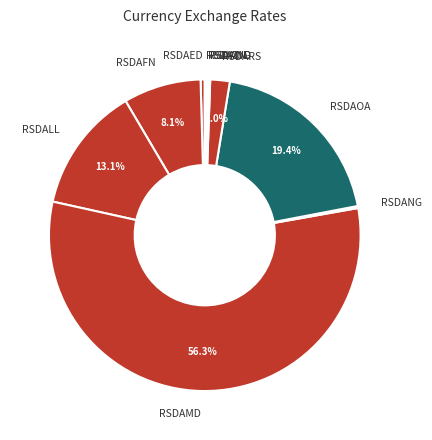

True or false: RSDAFN accounts for 8% of the total.

True